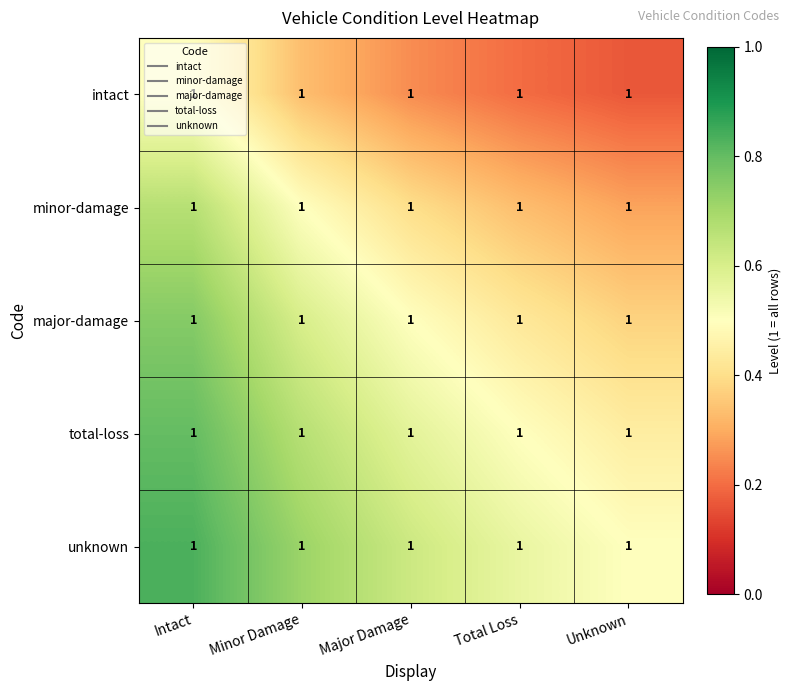

List the series in order of their peak value, highest first.

unknown, total-loss, major-damage, minor-damage, intact